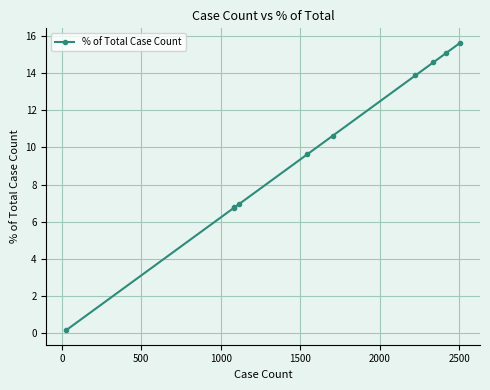

What is the value of the 2nd point from the left?

6.7